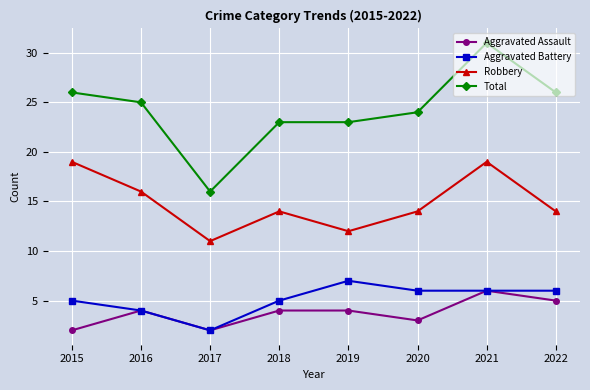

Where is the first local minimum for Total?

2017